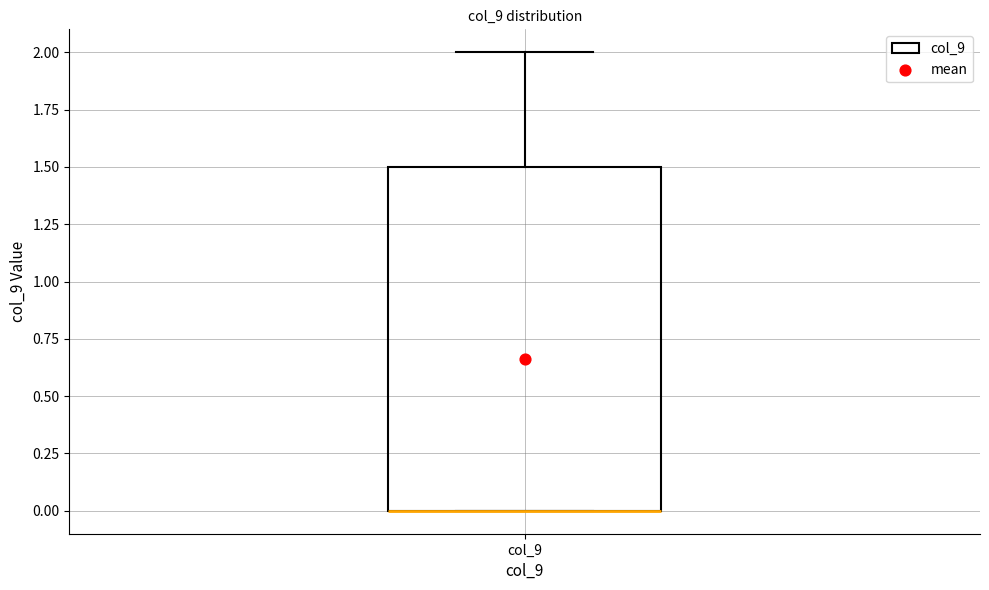

Where does the upper whisker of the box for col_9 end on the y-axis? The values are not printed on the chart, so give them approximately, as read against the axis.

2.0